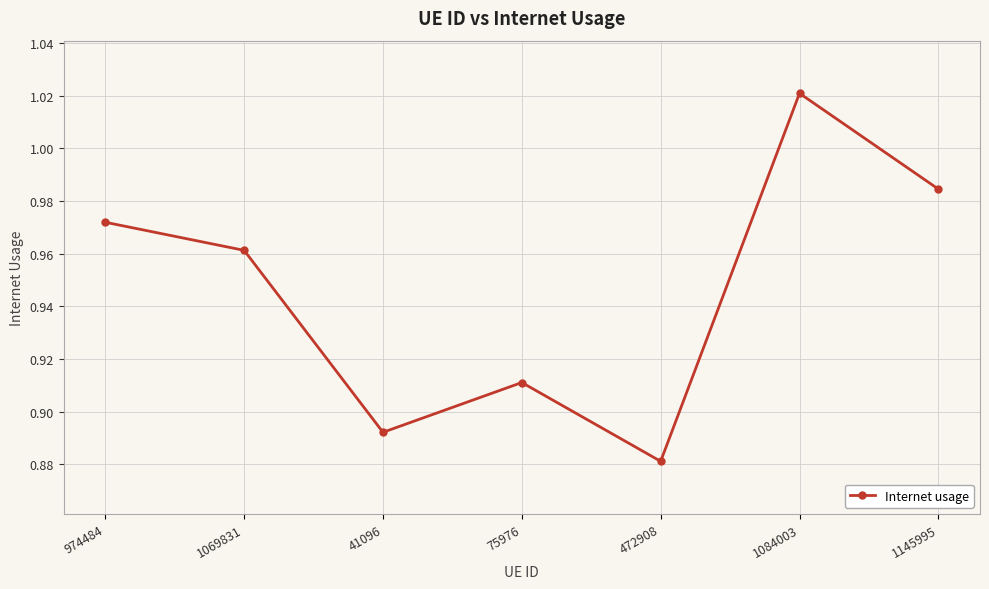

Which category has the lowest value across all series?

472908